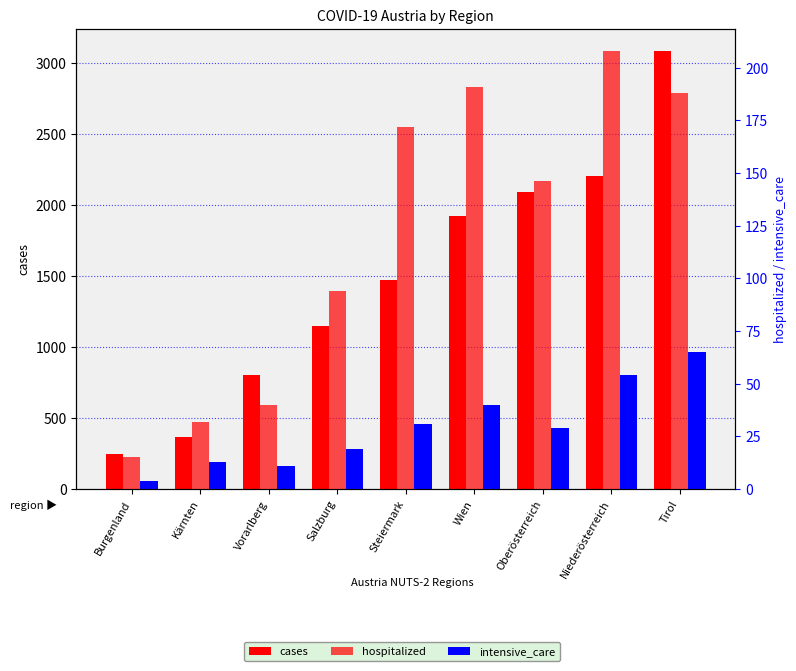

Does the chart contain any negative values?

No